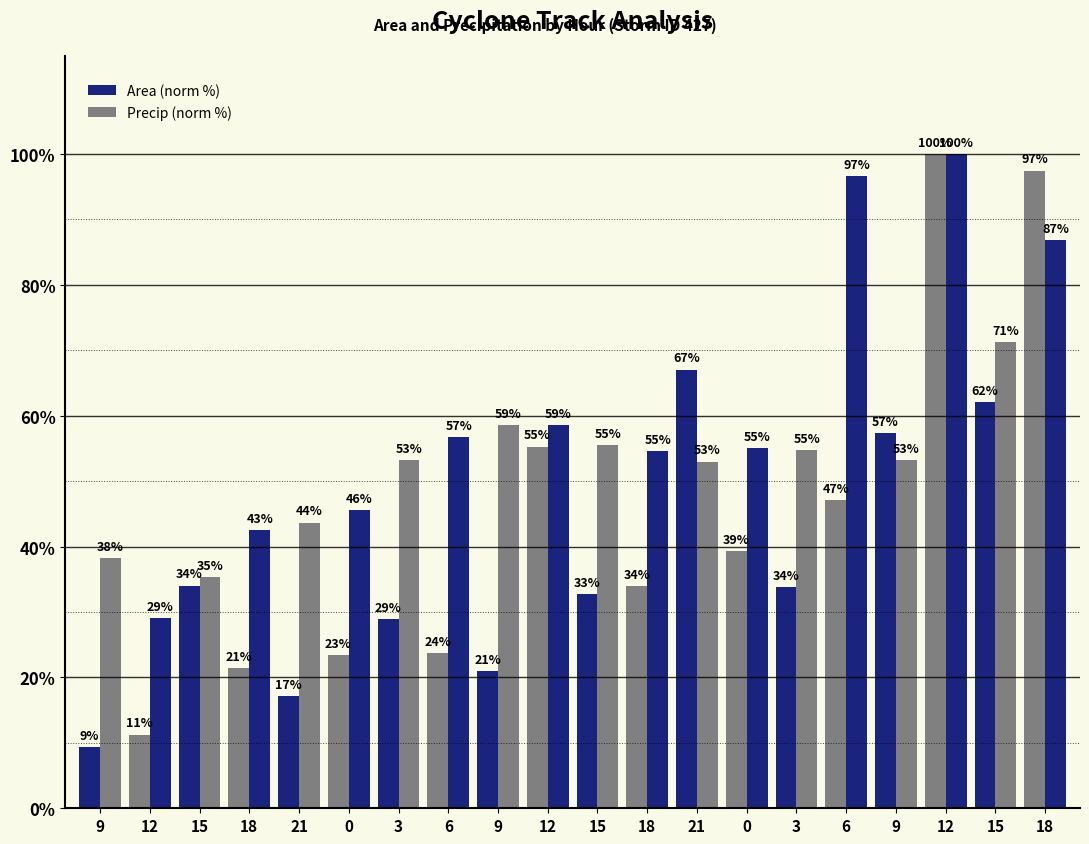

How many bars are there in total?

40